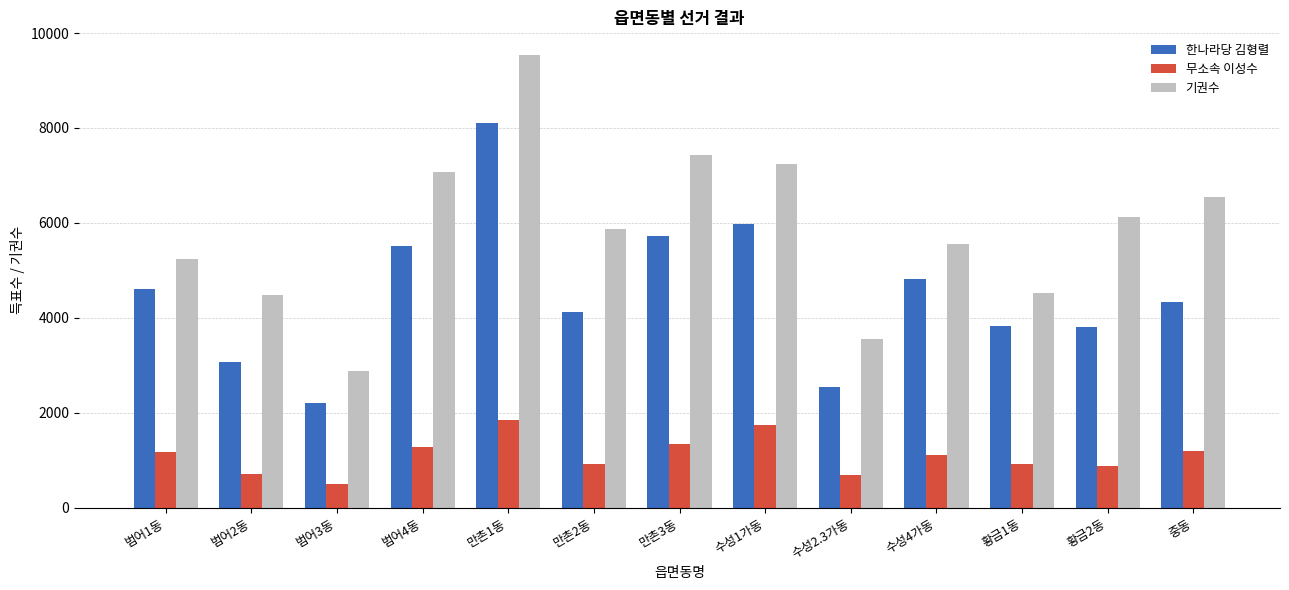

Is it true that 무소속 이성수 equals 1448 at 수성4가동?

False